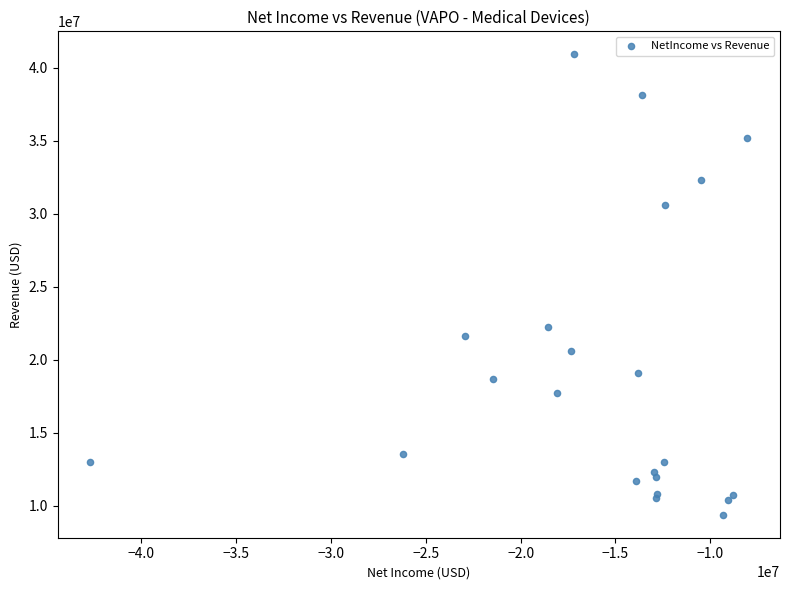

What Y value in the scatter plot is closest to 25148000?

22244000